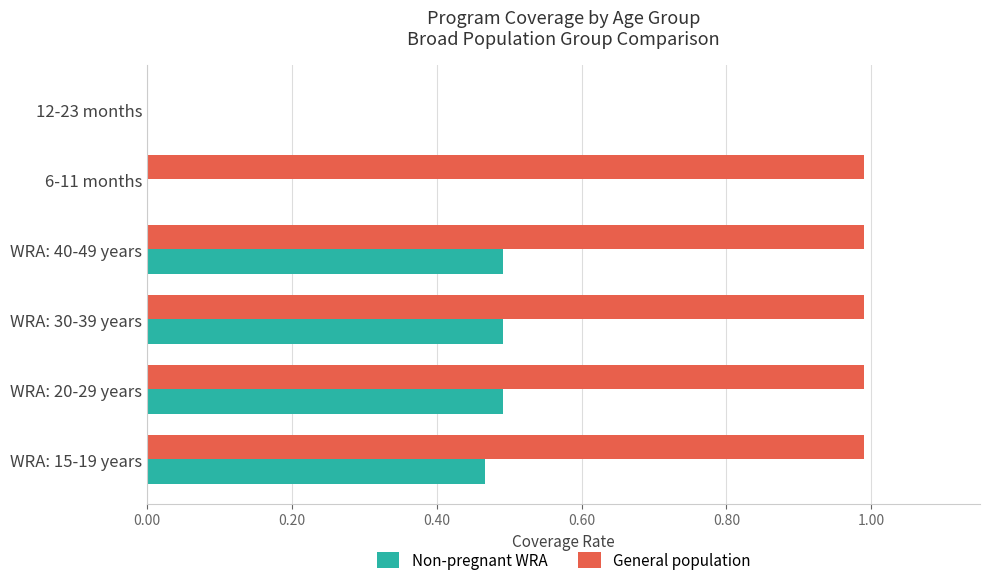

The value of Non-pregnant WRA at WRA: 15-19 years is 0.1. True or false?

False